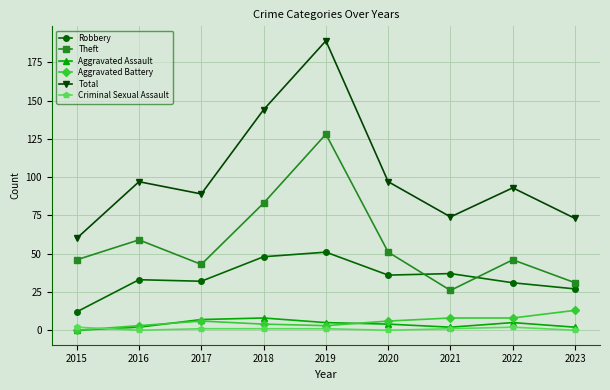

The value of Total at 2020 is 63. True or false?

False